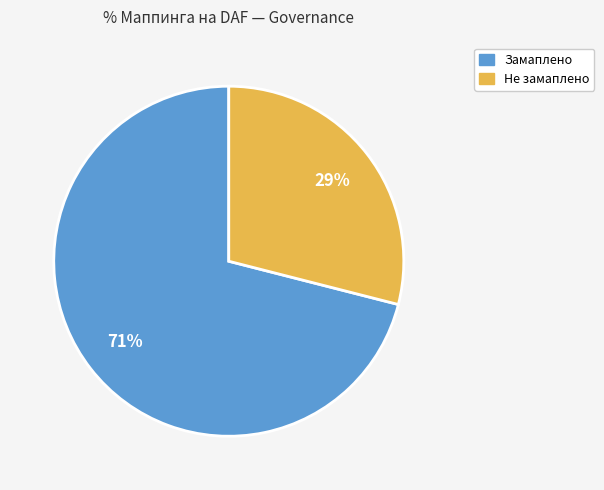

Does Замаплено represent more than half of the total?

Yes